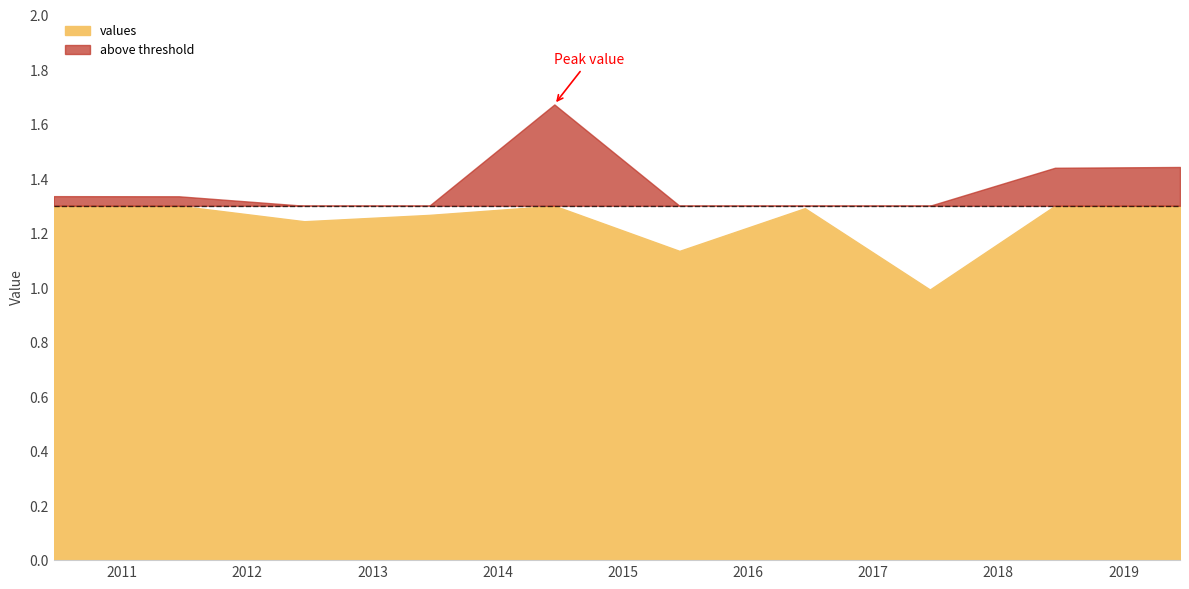

How many points are lower than both their immediate neighbors (excluding endpoints)?

3